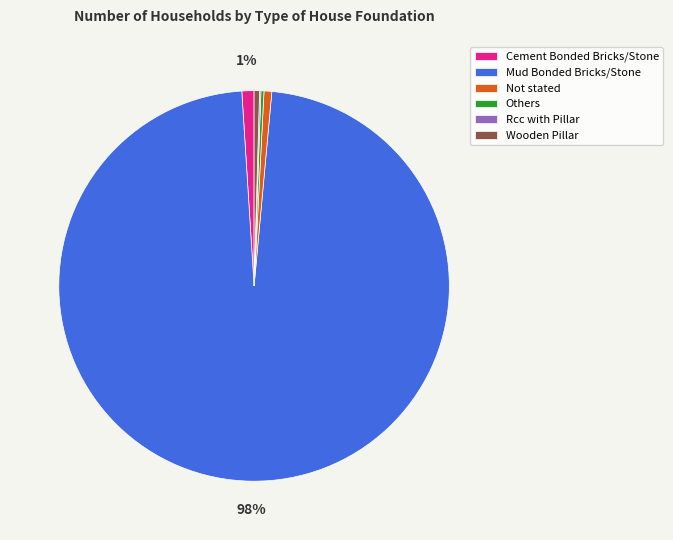

Is there any slice that represents more than half of the pie?

Yes